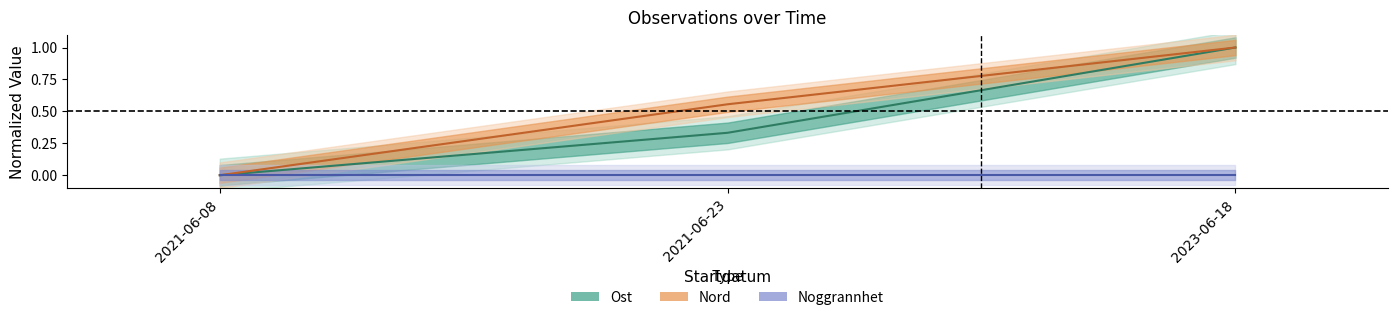

What is the label of the 1st point from the left?

2021-06-08